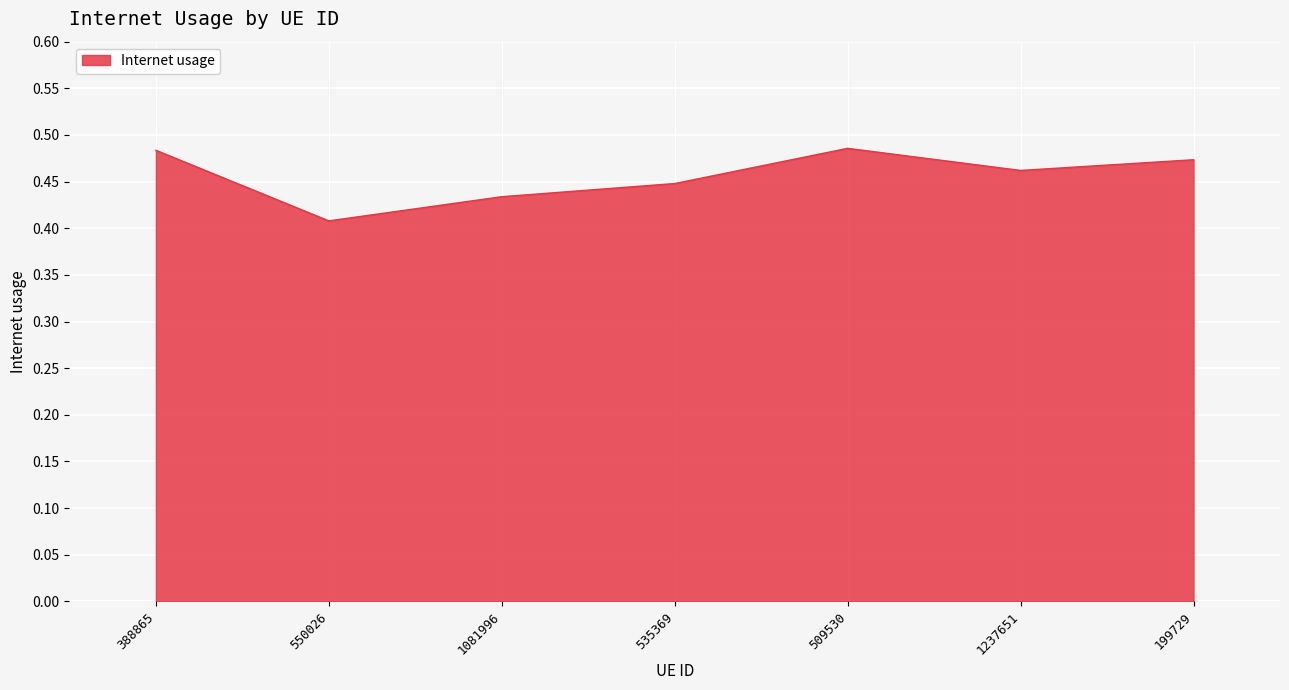

What is the sum of the values at 509530 and 388865?

1.0